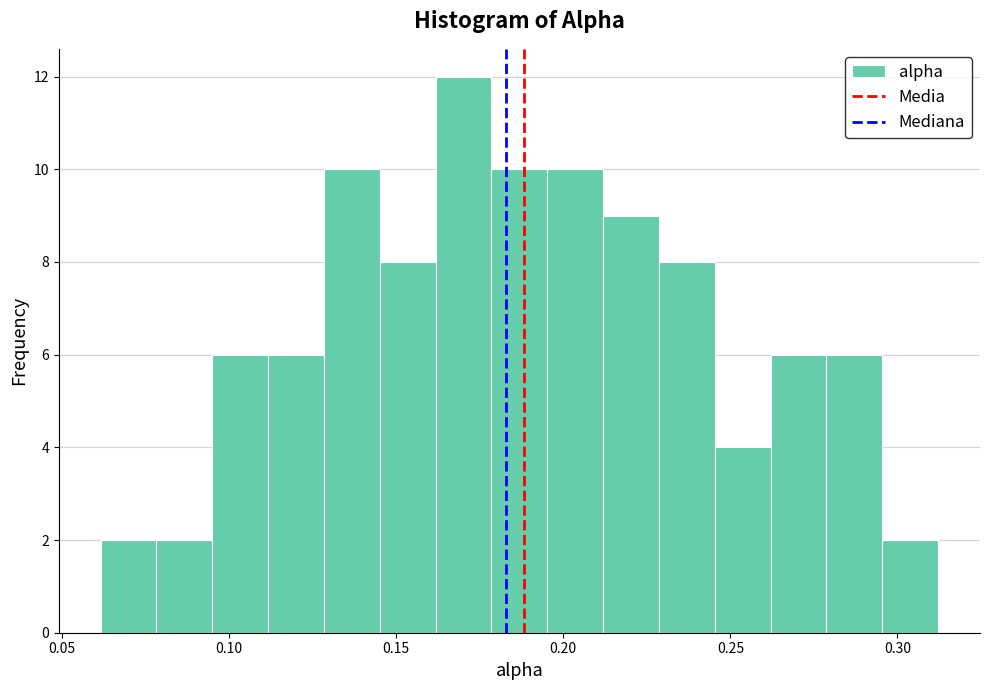

Read against the x-axis, roughly where is the centre of the tallest bar?

0.170